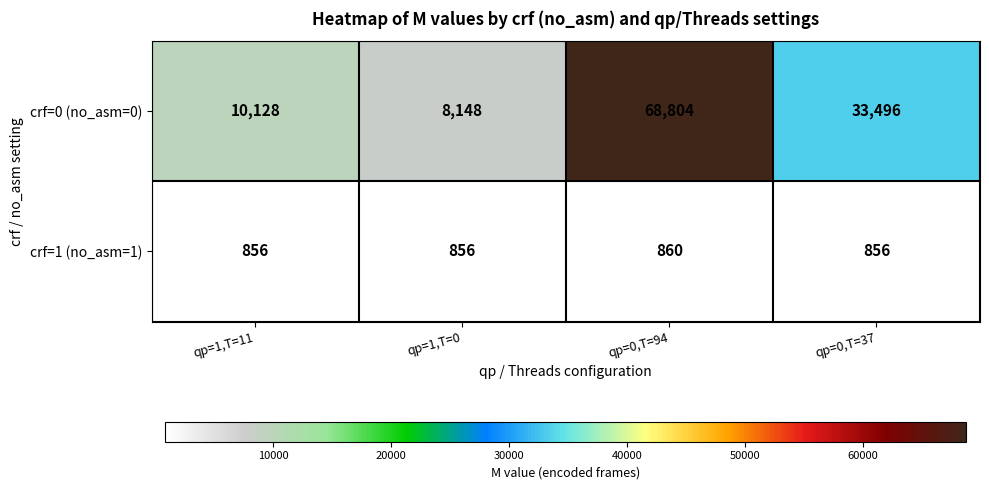

What is the spread (max minus min) of values at qp=0,T=37?

32640